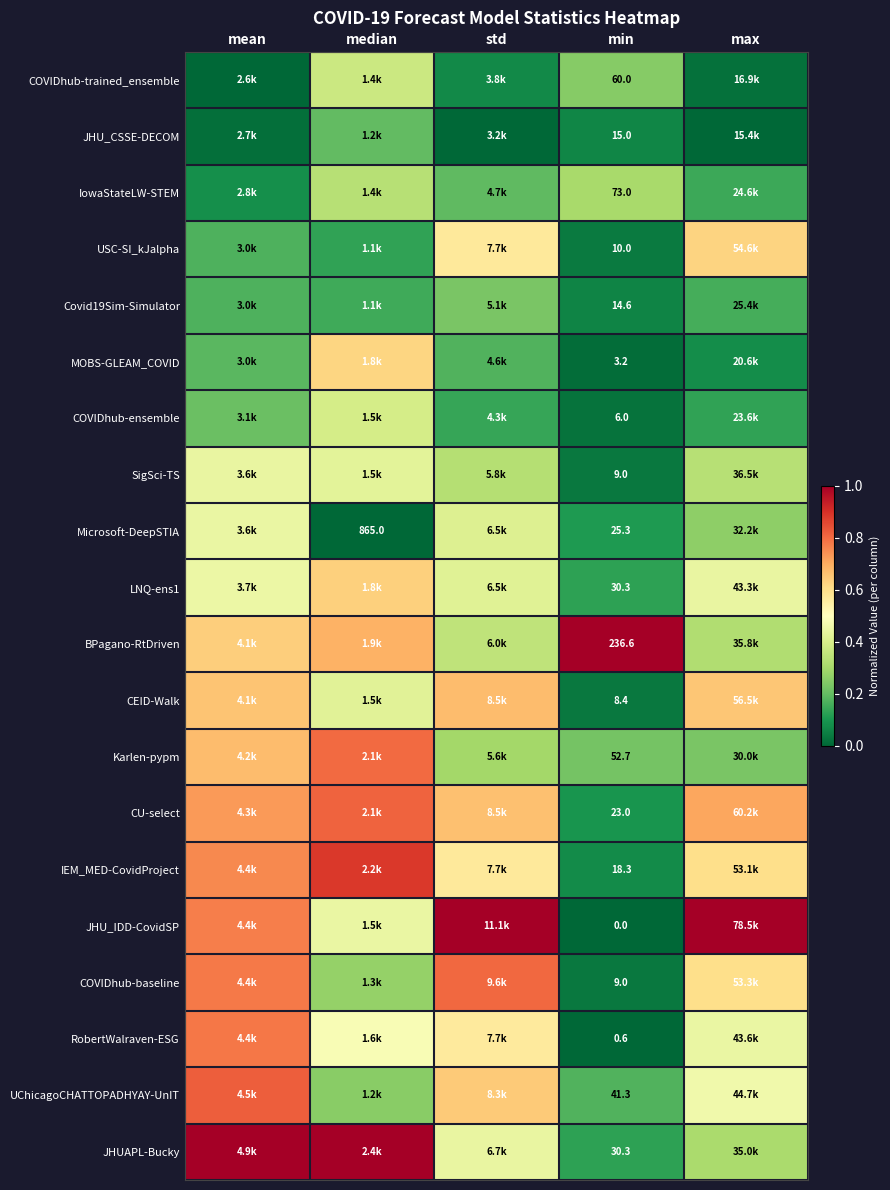

Is the value of SigSci-TS at max greater than the value of COVIDhub-baseline at median?

Yes